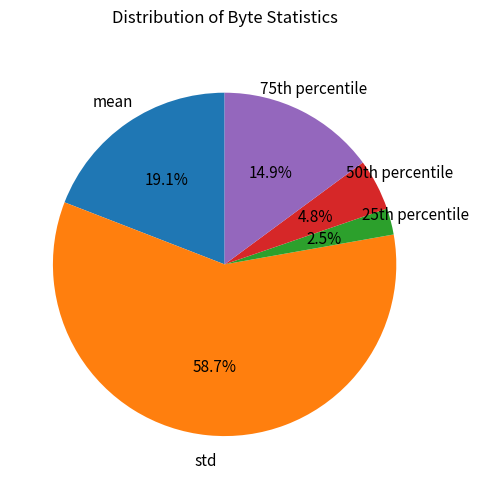

Is there any slice that represents more than half of the pie?

Yes